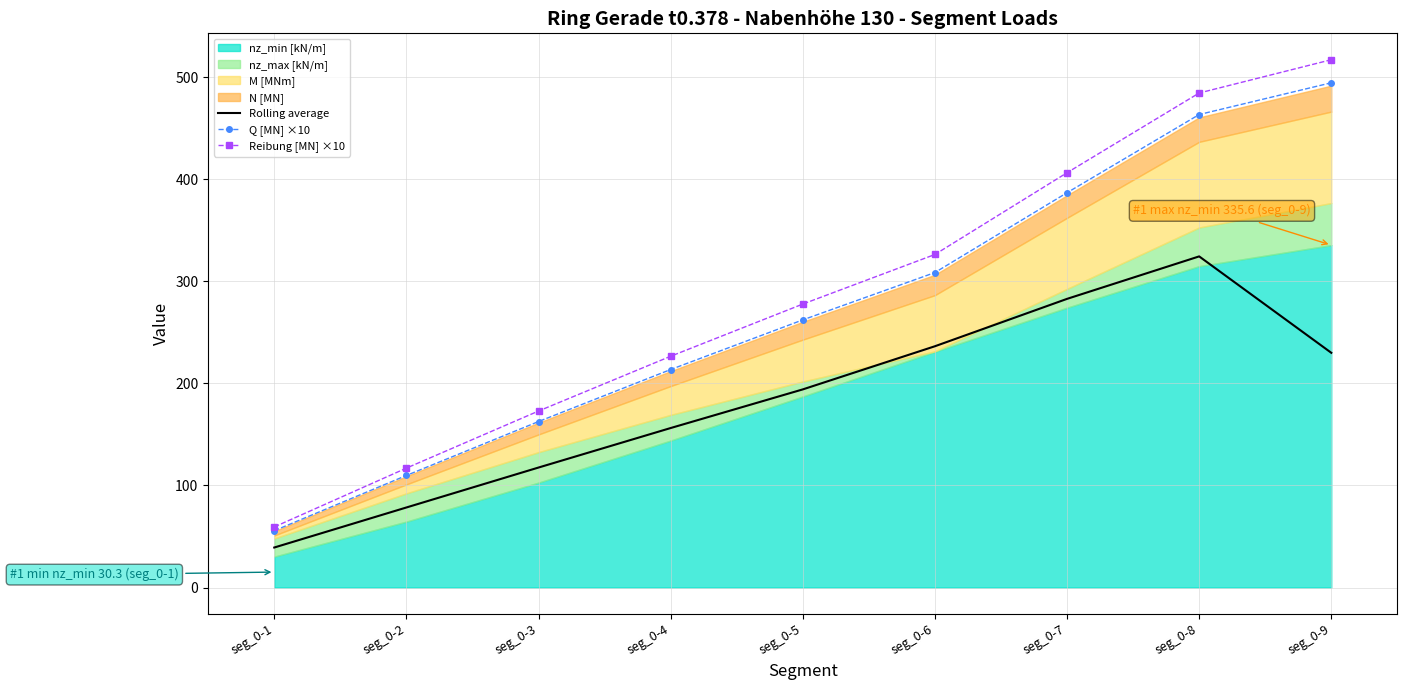

Read the Q [MN] ×10 value at seg_0-5.

262.3